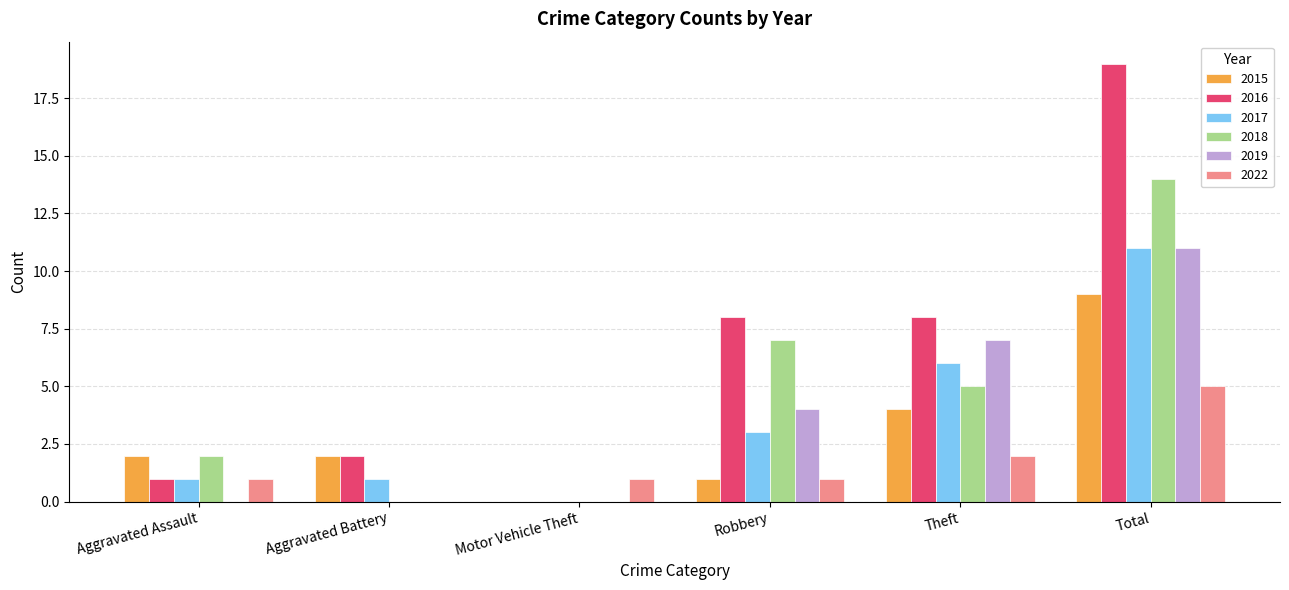

What is the sum of the 2018 values at Motor Vehicle Theft and Theft?

5